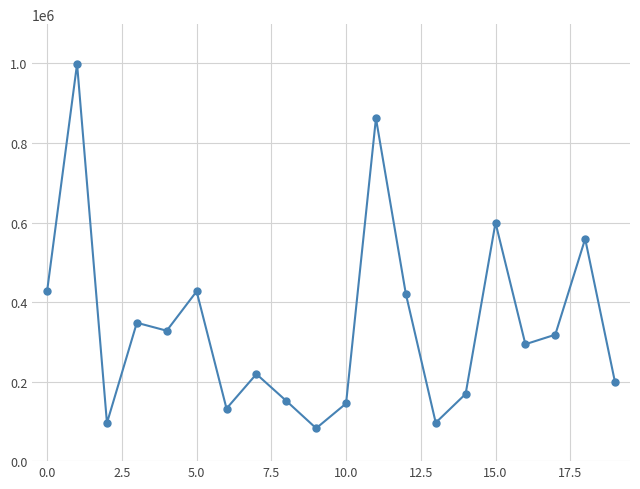

What is the minimum value shown in the chart?

82644